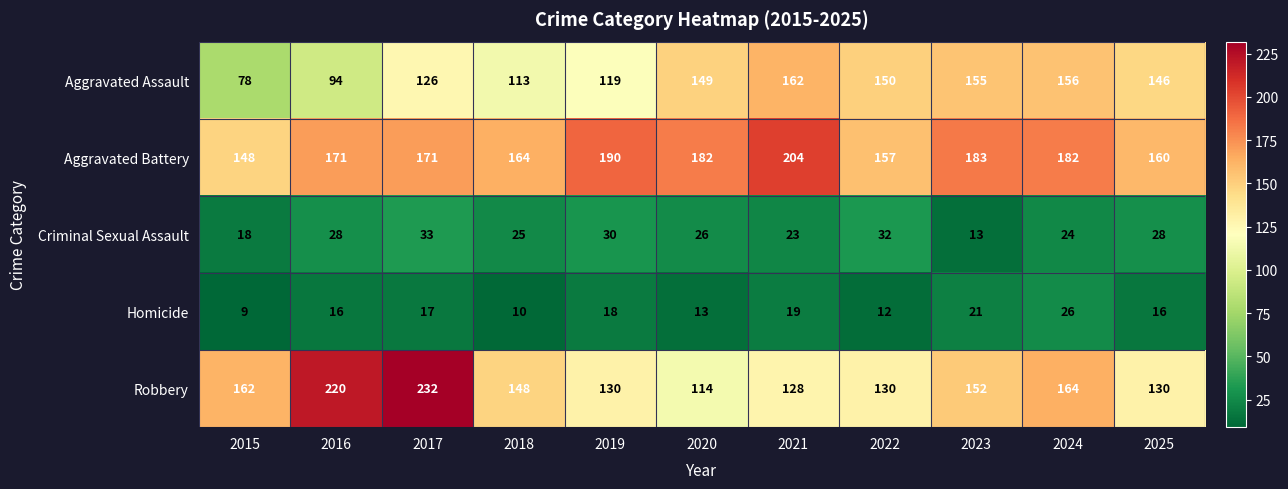

At which category does the chart reach its minimum across all series?

2015